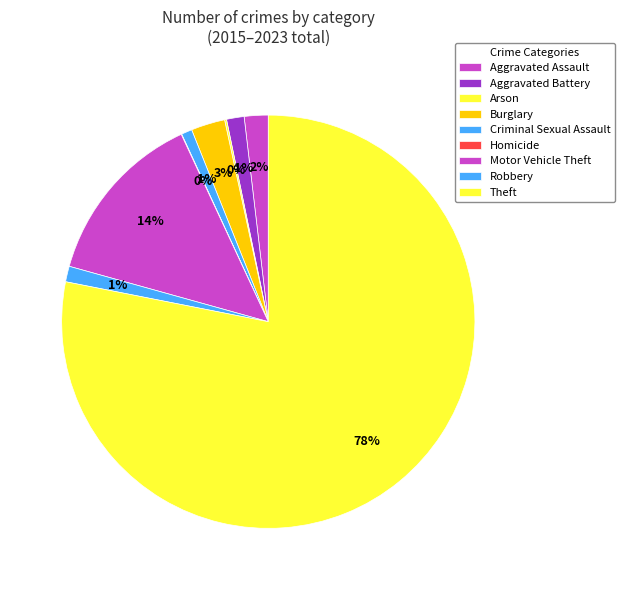

Combined, what portion of the pie is Aggravated Assault and Motor Vehicle Theft?

15.6%